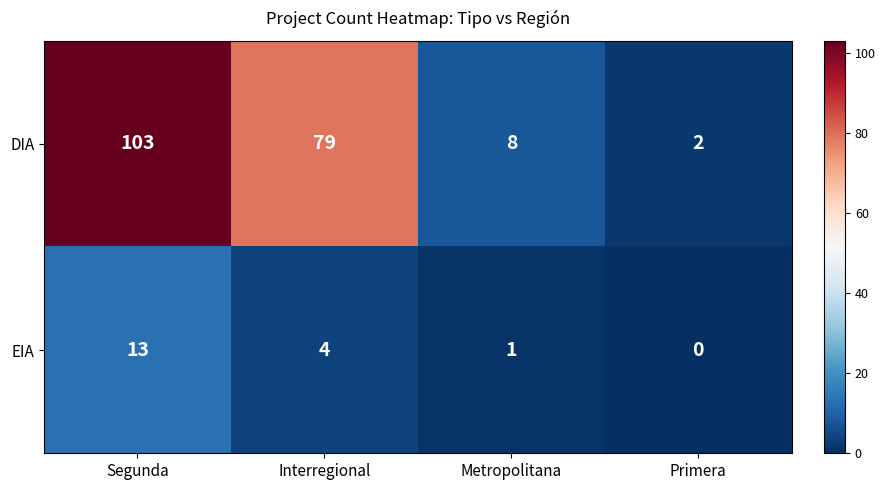

What is the sum of all EIA values?

18